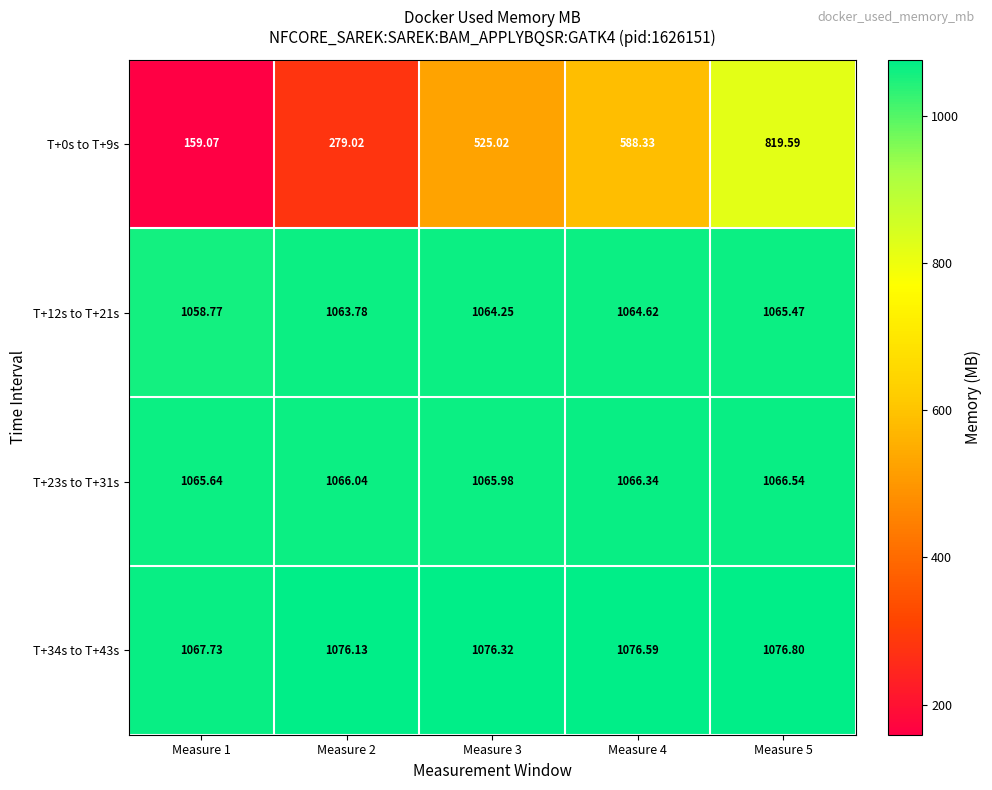

Is the value of T+0s to T+9s at Measure 5 greater than the value of T+12s to T+21s at Measure 4?

No